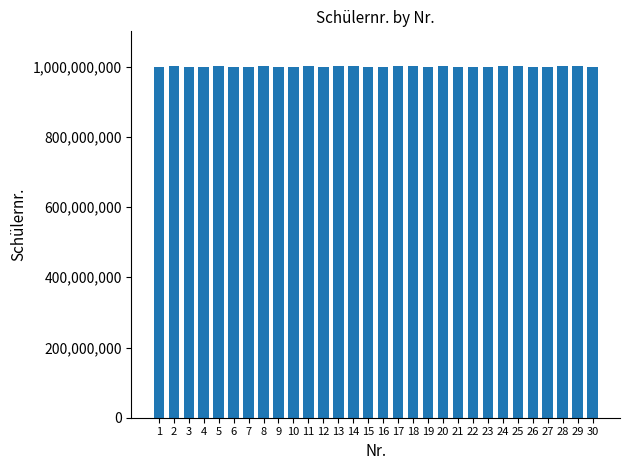

What is the ratio of the value at 23 to the value at 18?

1.0